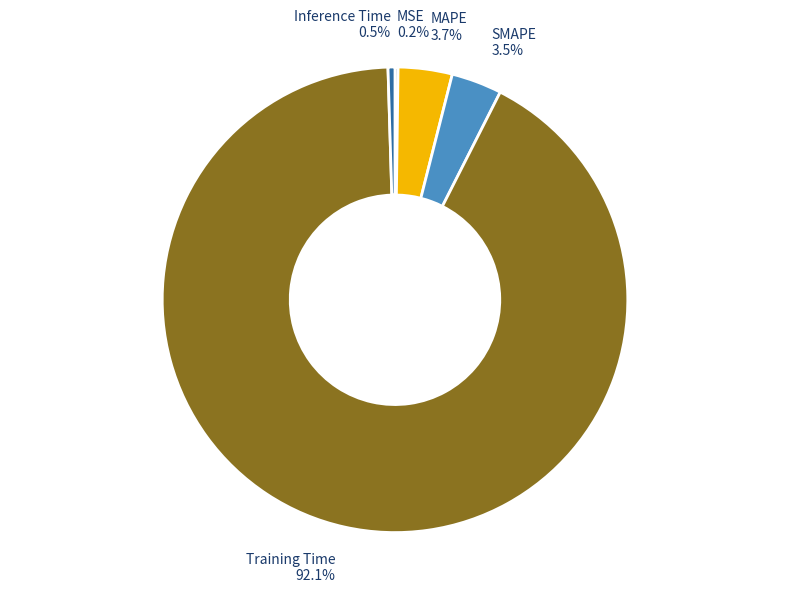

Which category accounts for the majority?

Training Time